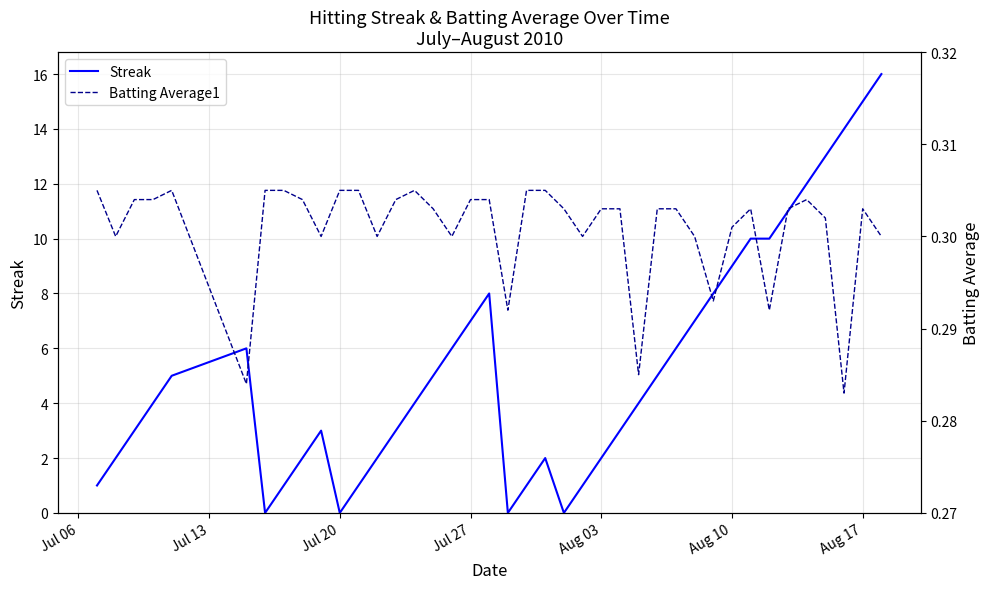

Which series has the largest total across all categories?

Streak